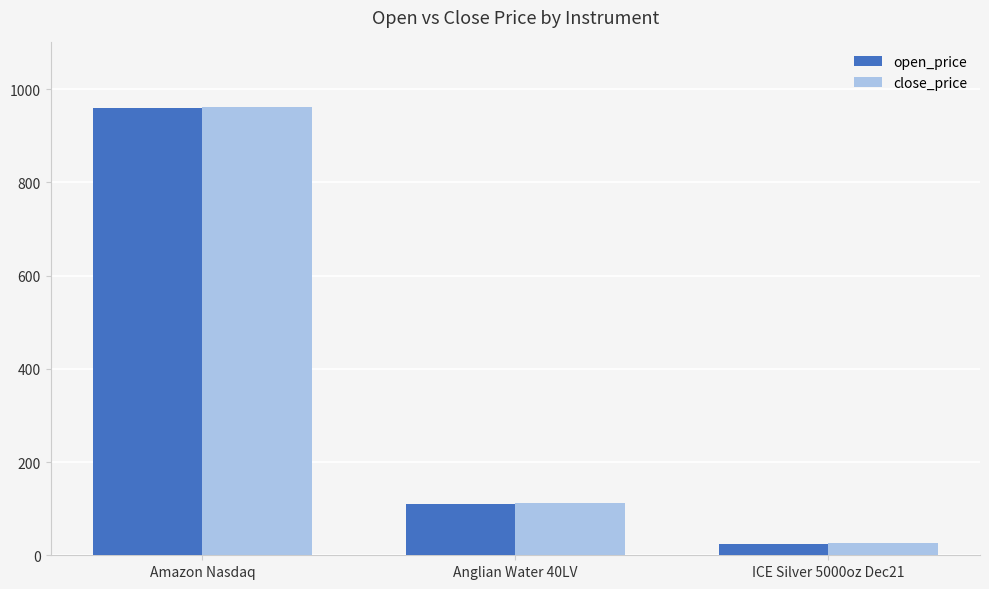

What is the average value of the open_price series?

365.1